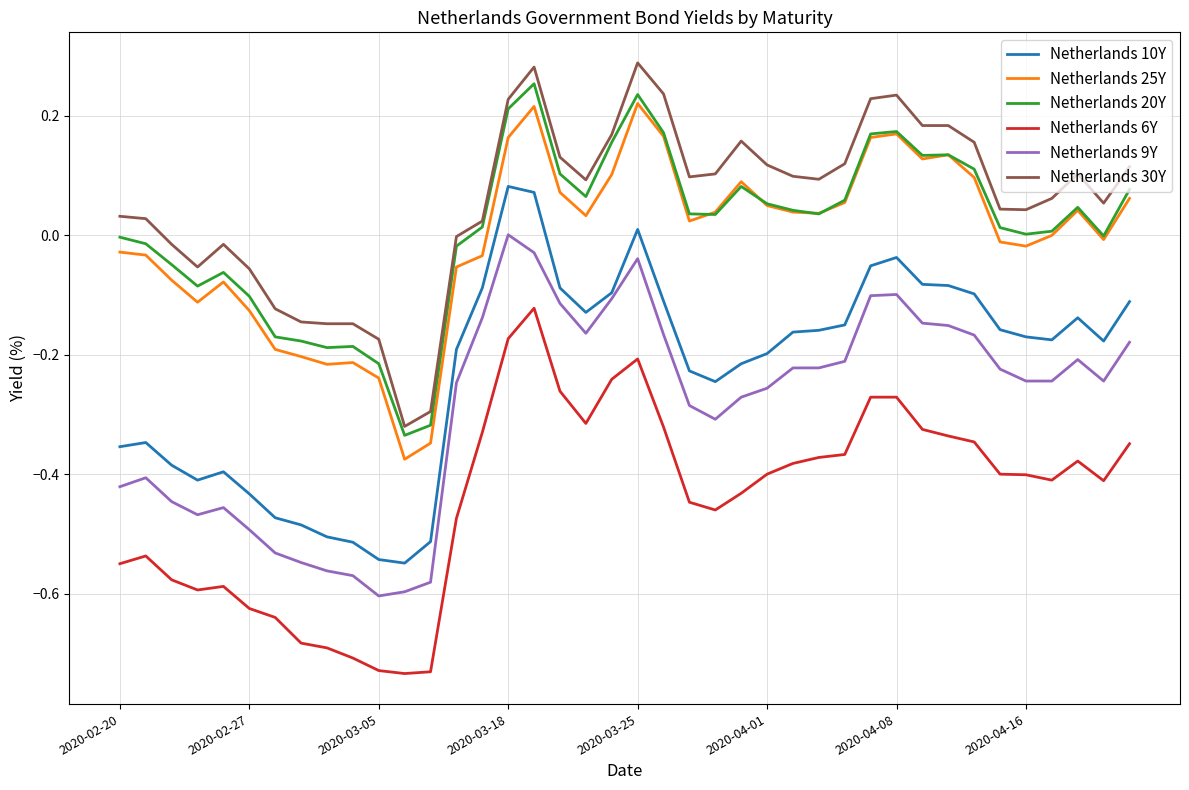

True or false: Netherlands 25Y and Netherlands 9Y cross at least once.

False